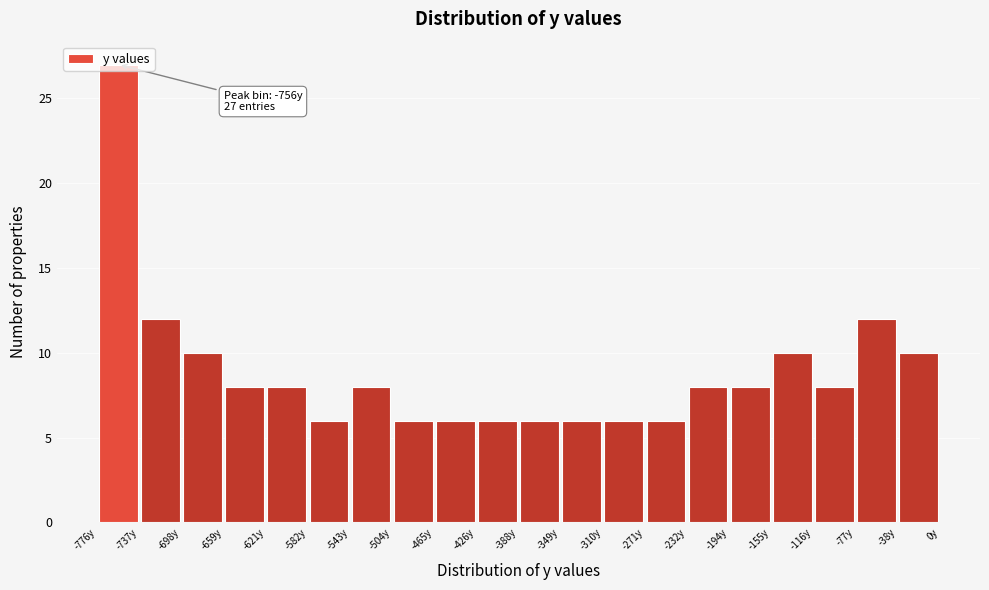

Which range on the x-axis has the tallest bar?

-775 to -735